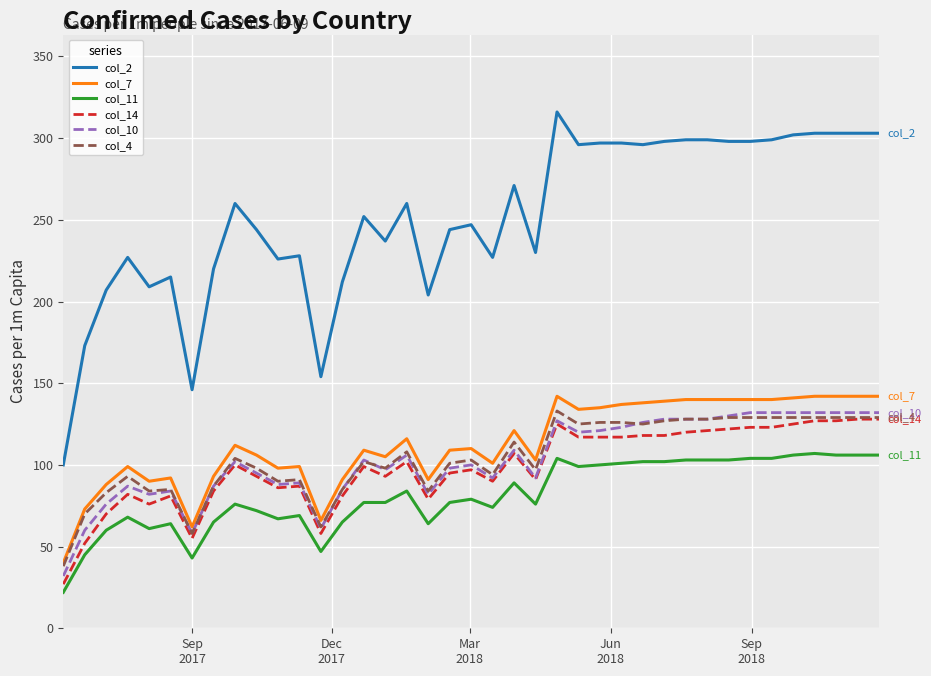

What is the difference between the maximum and second lowest values in the col_10 series?

74